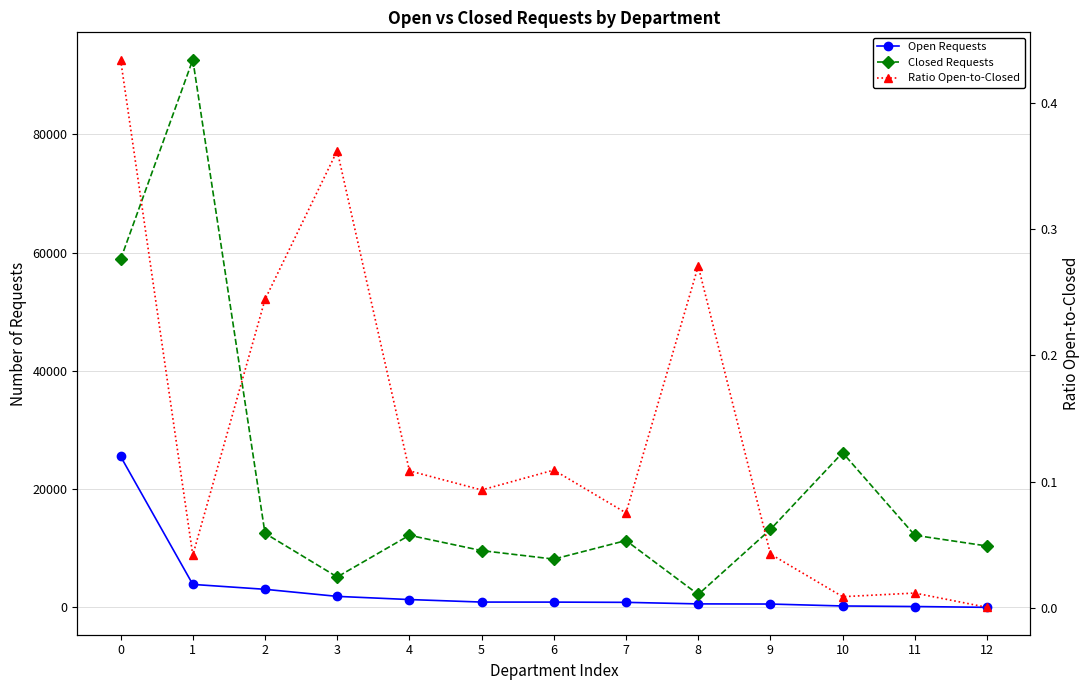

What is the sum of the Ratio Open-to-Closed values at 5 and 3?

0.5